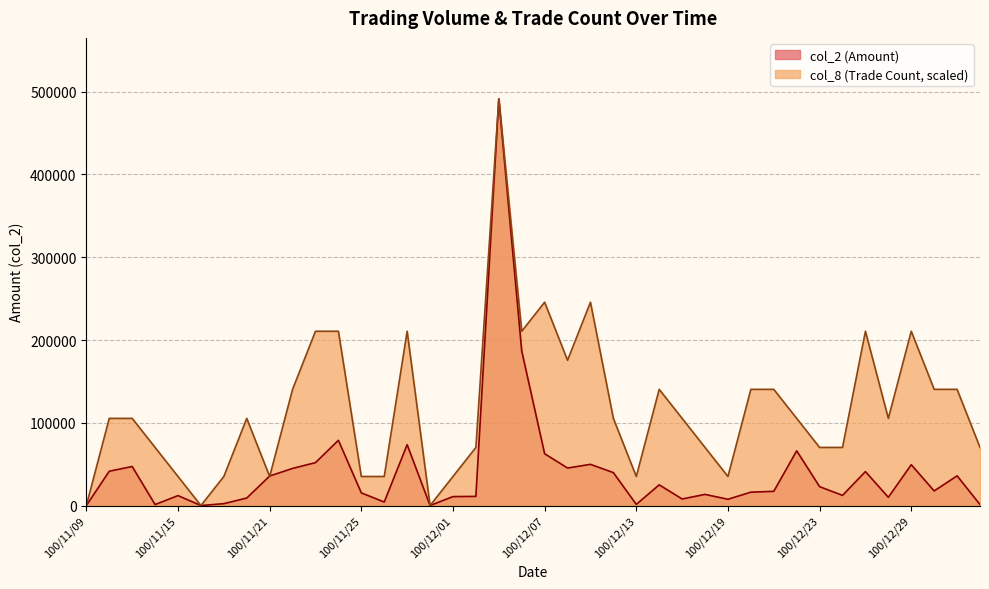

What position from the right is 100/12/01?

24